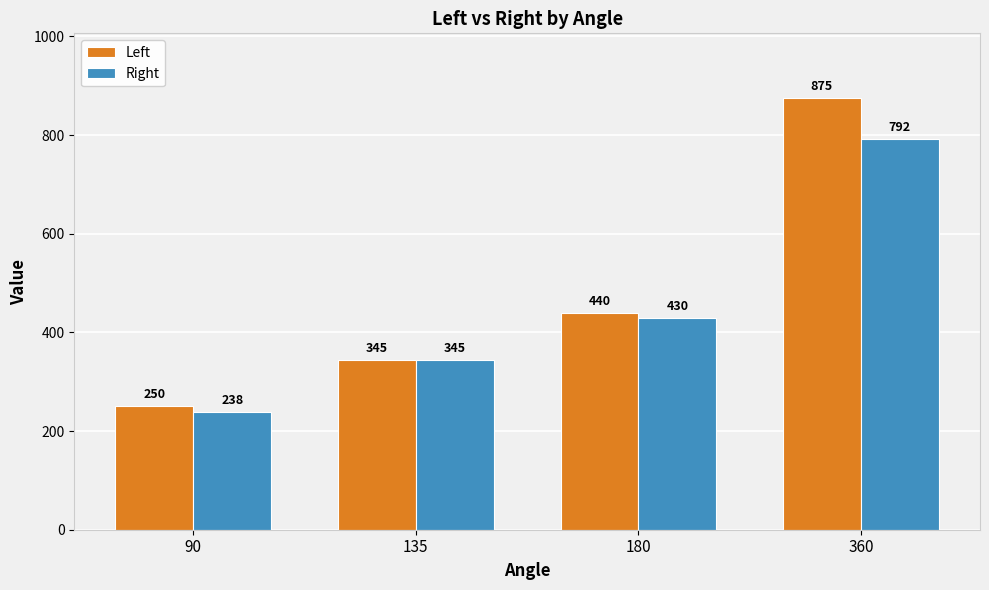

How many series are shown in this chart?

2